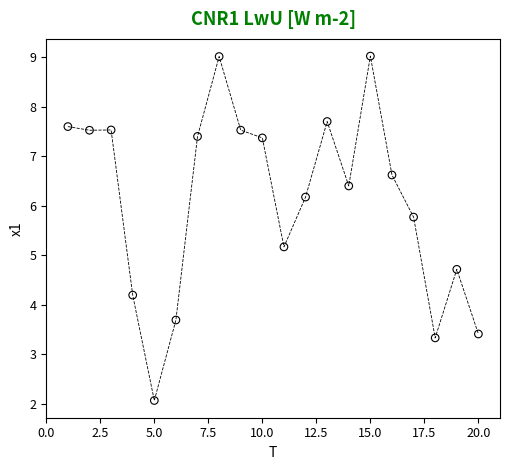

What is the range of Y values (max minus min)?

7.0